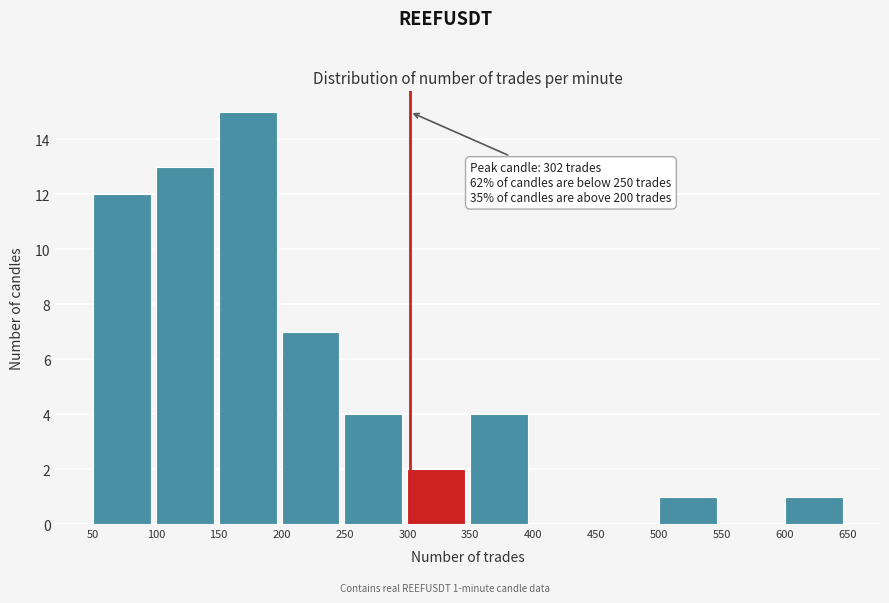

Which range on the x-axis has the tallest bar?

150 to 200